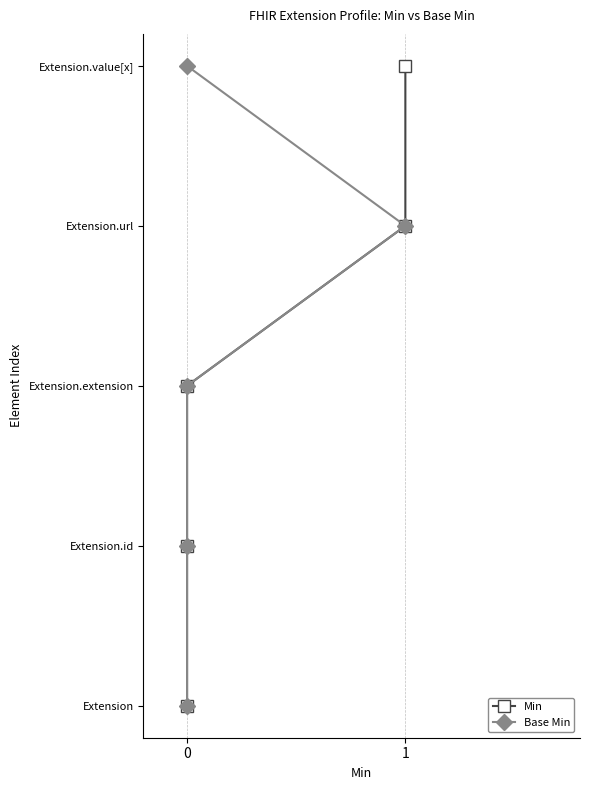

True or false: Base Min has more than 2 interior local peaks.

False